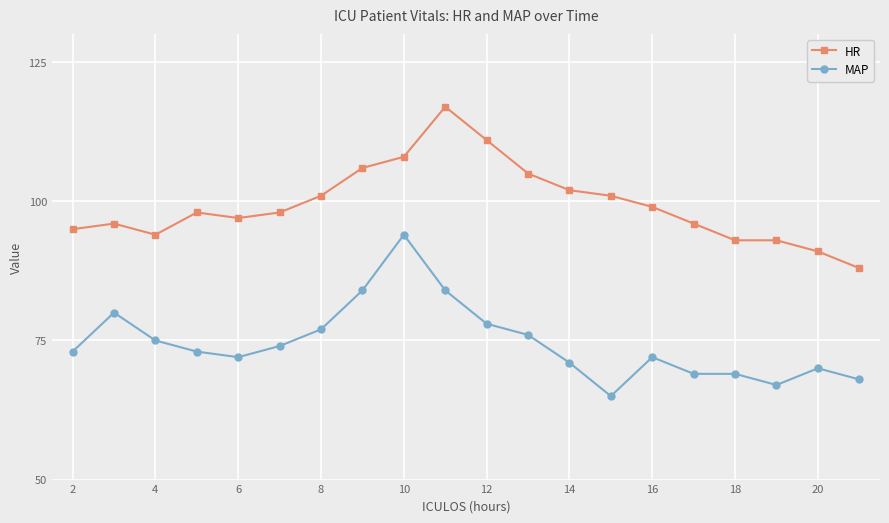

List the series in order of their overall mean, lowest first.

MAP, HR